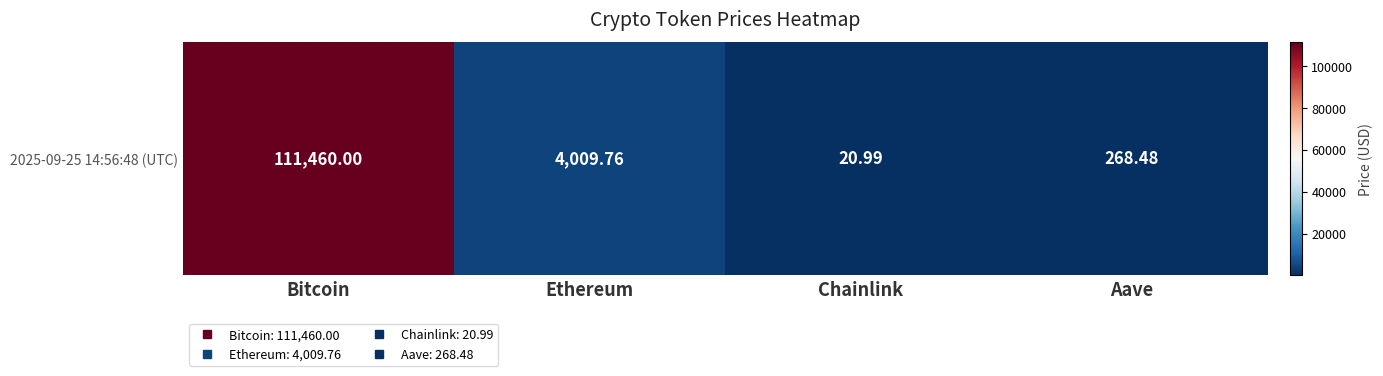

The chart shows a value of 268.5 at Aave. True or false?

True